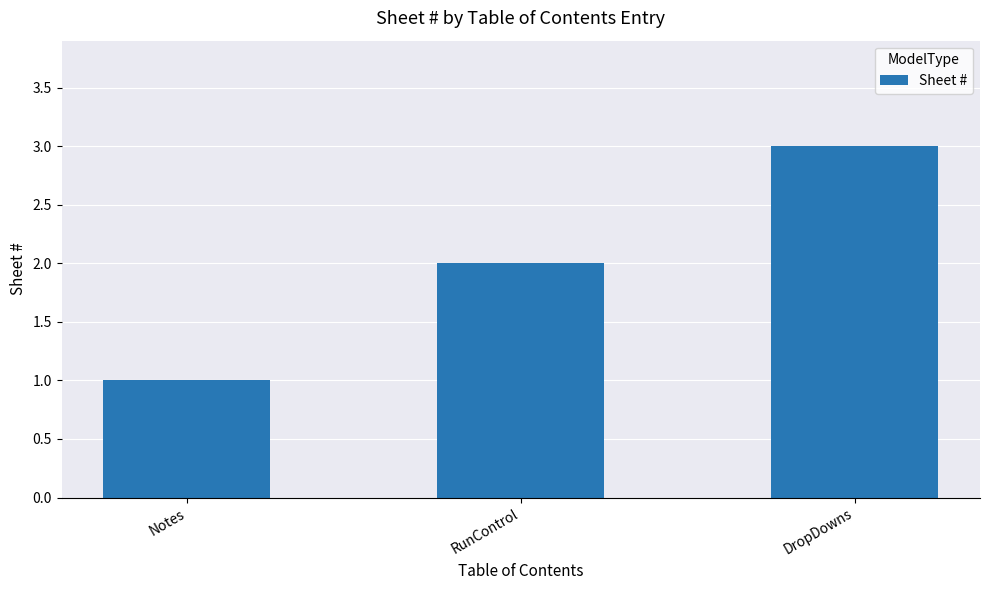

Is it true that the value at RunControl is 2?

True